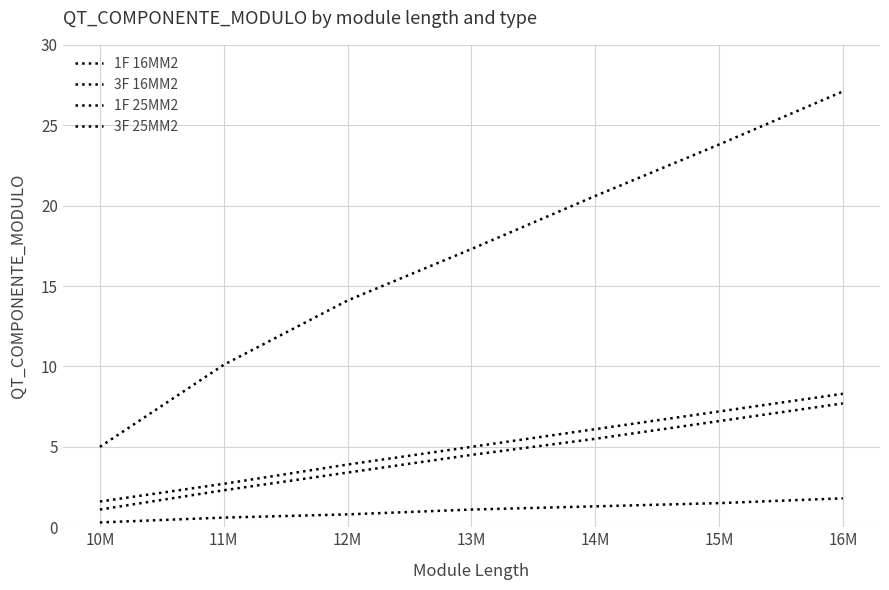

Does the chart display data point markers on the line(s)?

No